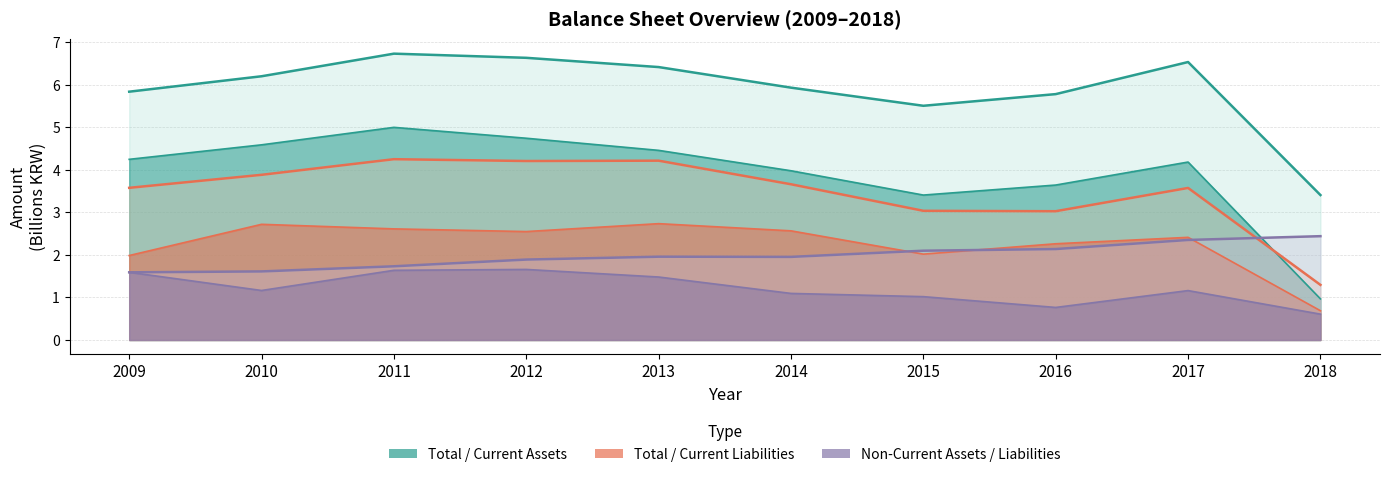

Read the Current Liabilities value at 2013.

2.7